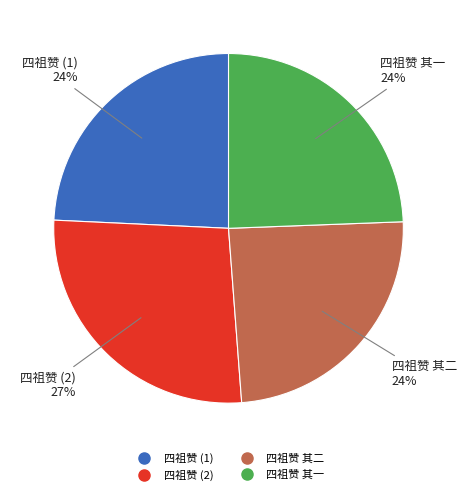

To the nearest percent, what is the difference between the largest and smallest slice percentages?

3%